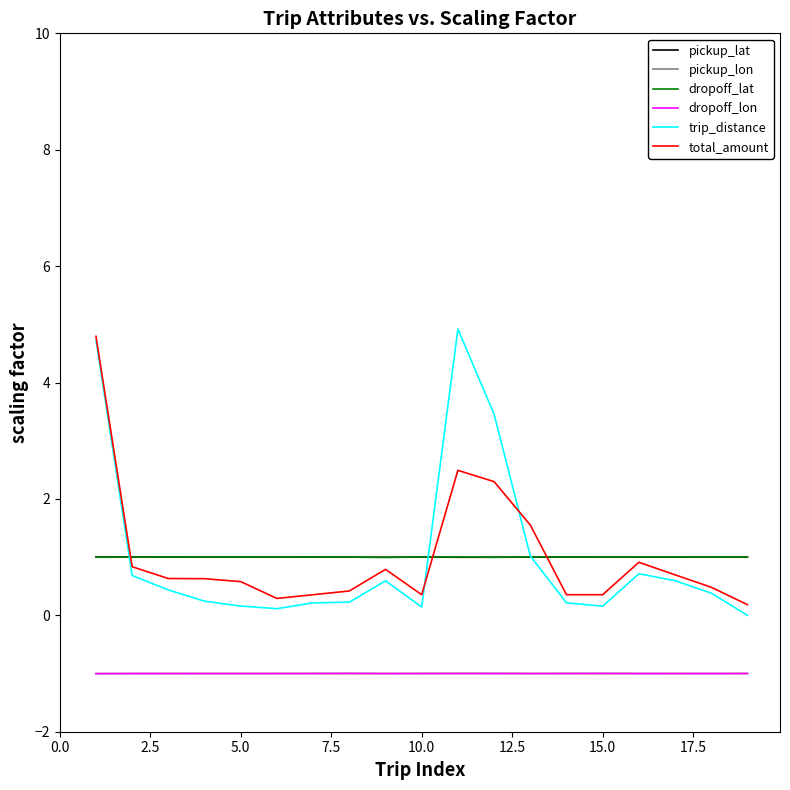

After their last crossing, which series has the higher values: pickup_lat or dropoff_lat?

pickup_lat